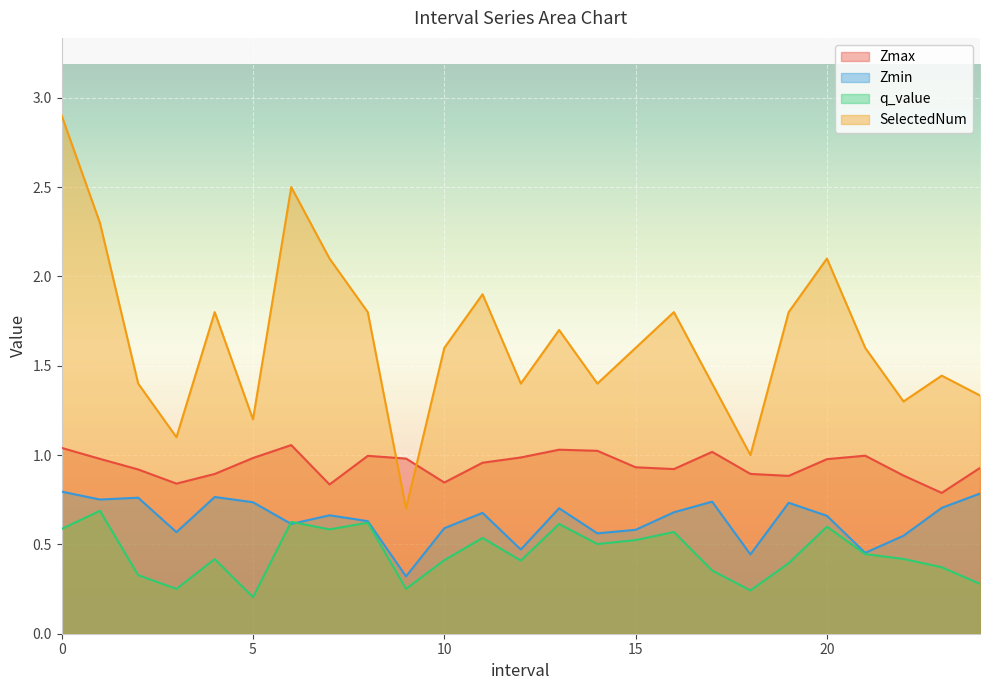

Reading left to right, transcribe all the data shown in this chart.

Zmax: 0.0=1.0	1.0=1.0	2.0=0.9	3.0=0.8	4.0=0.9	5.0=1.0	6.0=1.1	7.0=0.8	8.0=1.0	9.0=1.0	10.0=0.8	11.0=1.0	12.0=1.0	13.0=1.0	14.0=1.0	15.0=0.9	16.0=0.9	17.0=1.0	18.0=0.9	19.0=0.9	20.0=1.0	21.0=1.0	22.0=0.9	23.0=0.8	24.0=0.9
Zmin: 0.0=0.8	1.0=0.8	2.0=0.8	3.0=0.6	4.0=0.8	5.0=0.7	6.0=0.6	7.0=0.7	8.0=0.6	9.0=0.3	10.0=0.6	11.0=0.7	12.0=0.5	13.0=0.7	14.0=0.6	15.0=0.6	16.0=0.7	17.0=0.7	18.0=0.4	19.0=0.7	20.0=0.7	21.0=0.5	22.0=0.5	23.0=0.7	24.0=0.8
q_value: 0.0=0.6	1.0=0.7	2.0=0.3	3.0=0.3	4.0=0.4	5.0=0.2	6.0=0.6	7.0=0.6	8.0=0.6	9.0=0.3	10.0=0.4	11.0=0.5	12.0=0.4	13.0=0.6	14.0=0.5	15.0=0.5	16.0=0.6	17.0=0.4	18.0=0.2	19.0=0.4	20.0=0.6	21.0=0.4	22.0=0.4	23.0=0.4	24.0=0.3
SelectedNum: 0.0=2.9	1.0=2.3	2.0=1.4	3.0=1.1	4.0=1.8	5.0=1.2	6.0=2.5	7.0=2.1	8.0=1.8	9.0=0.7	10.0=1.6	11.0=1.9	12.0=1.4	13.0=1.7	14.0=1.4	15.0=1.6	16.0=1.8	17.0=1.4	18.0=1.0	19.0=1.8	20.0=2.1	21.0=1.6	22.0=1.3	23.0=1.4	24.0=1.3